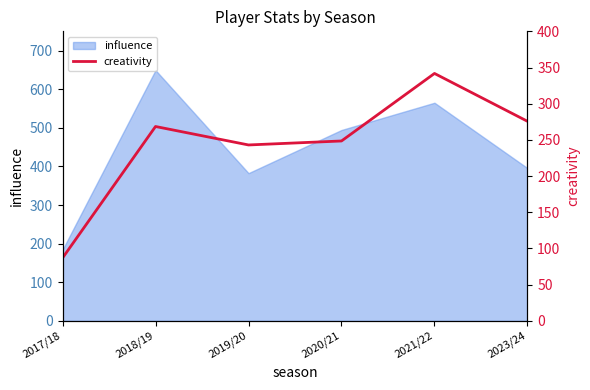

What is the label of the 4th point from the left?

2020/21